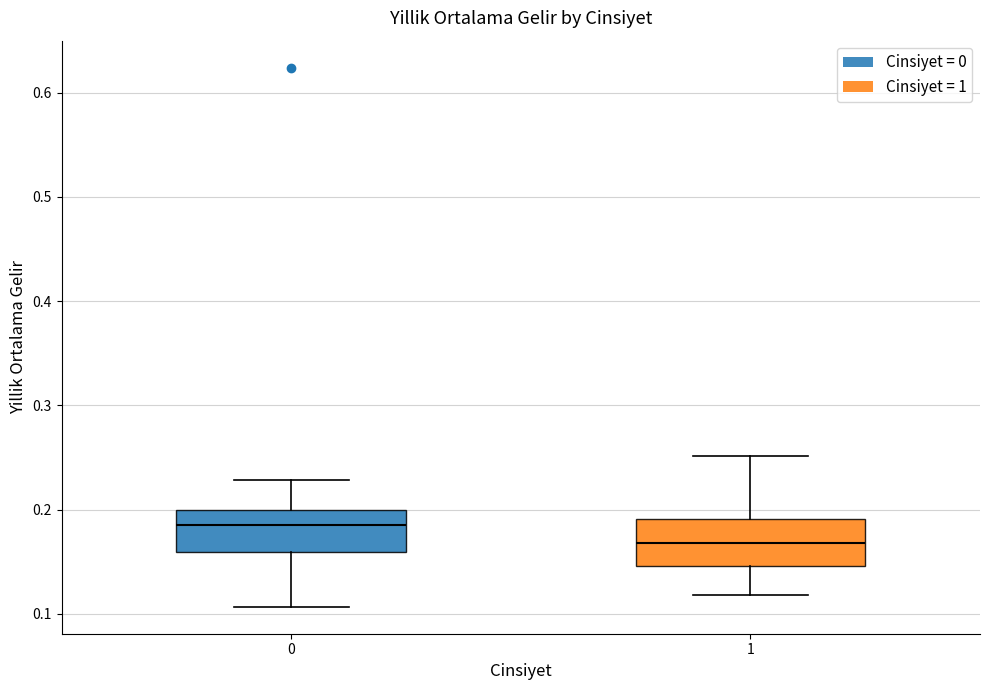

Reading left to right, read every box against the y-axis: the position of its median line, the range the box covers, and the ends of its whiskers. The values are not printed on the chart, so give them approximately, as read against the axis.

0: median 0.19, box 0.16 to 0.20, whiskers 0.11 to 0.23
1: median 0.17, box 0.15 to 0.19, whiskers 0.12 to 0.25